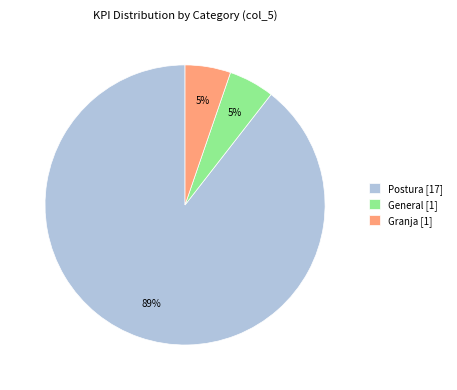

To the nearest percent, what portion does General represent?

5%